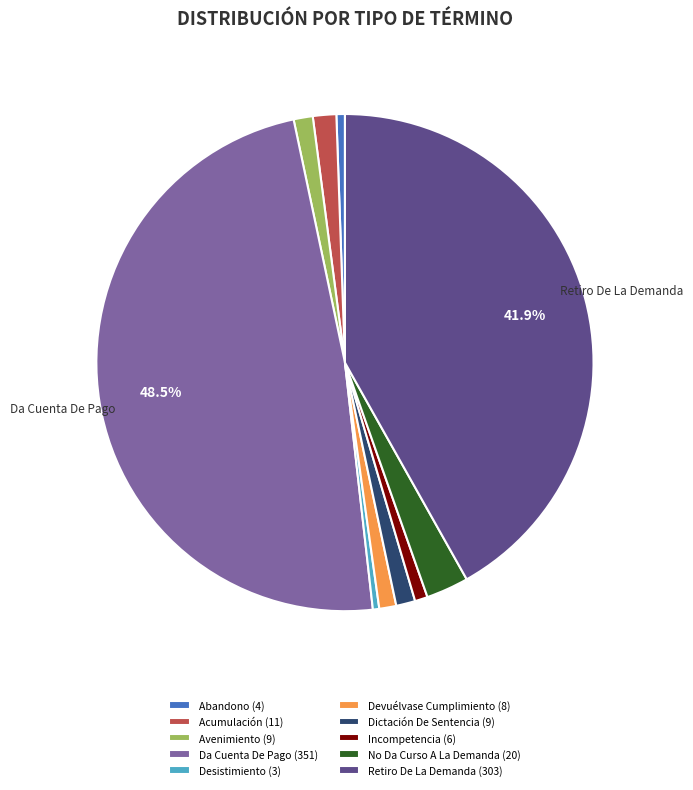

Approximately how many times larger is the value at No Da Curso A La Demanda (20) compared to Devuélvase Cumplimiento (8)?

2.5